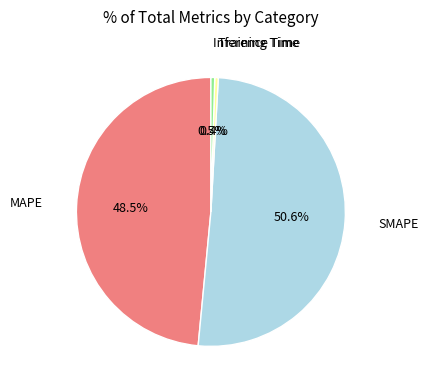

Is there any slice that represents more than half of the pie?

Yes